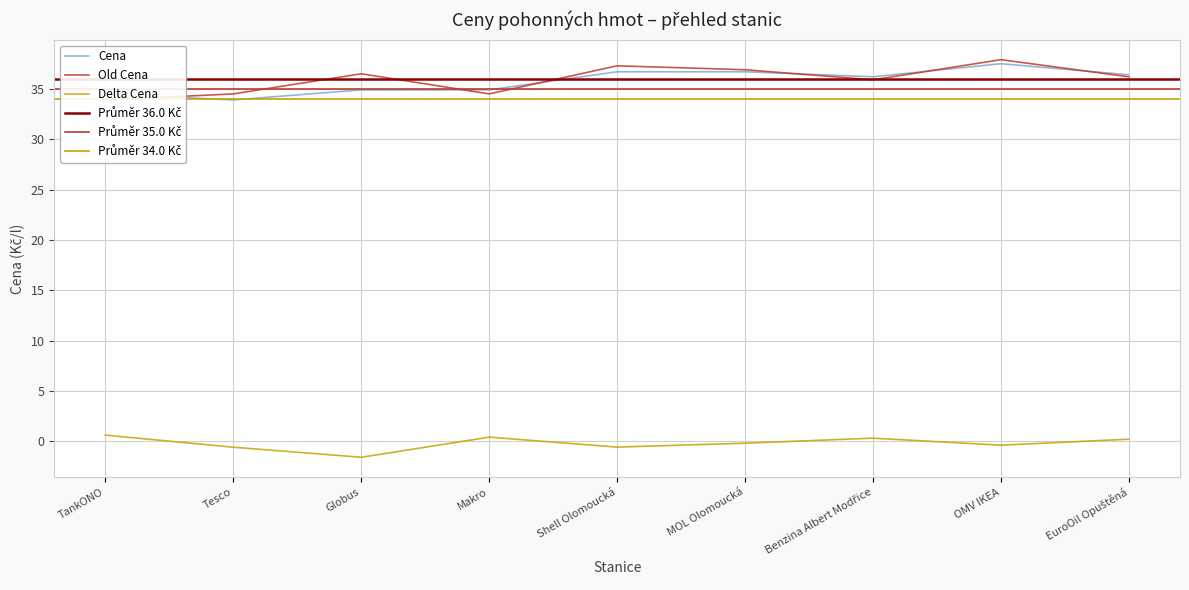

True or false: Old Cena and Delta Cena intersect in this chart.

False